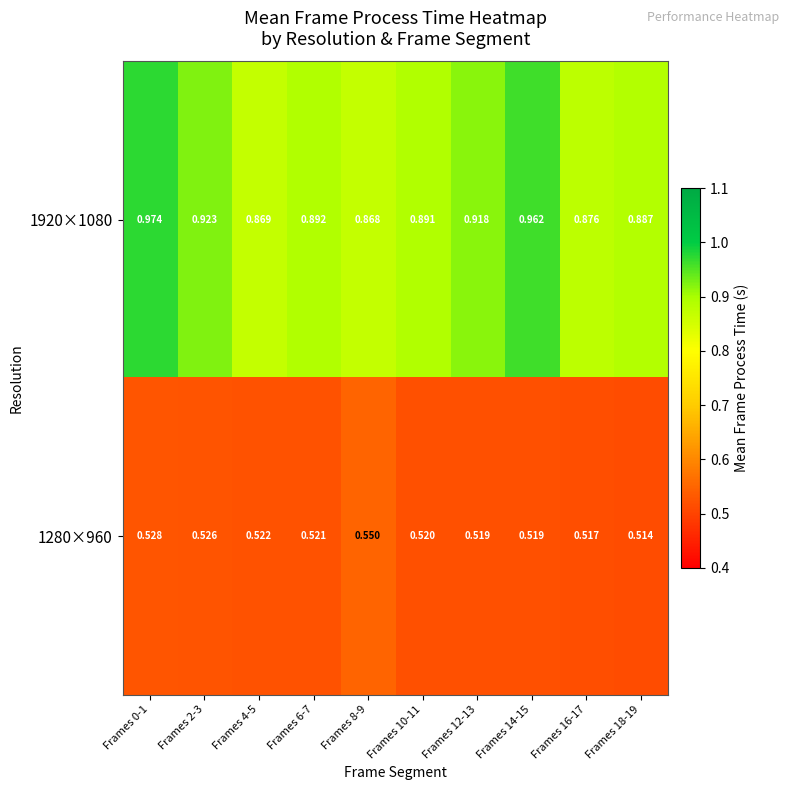

List the series in order of their peak value, lowest first.

1280×960, 1920×1080